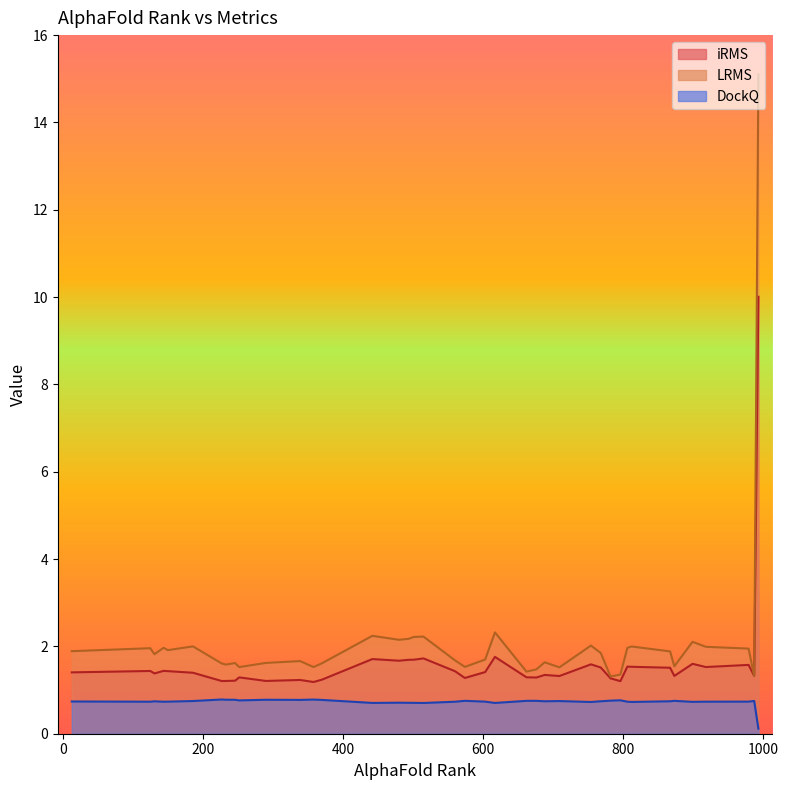

Rank the series by their maximum value, from highest to lowest.

LRMS, iRMS, DockQ